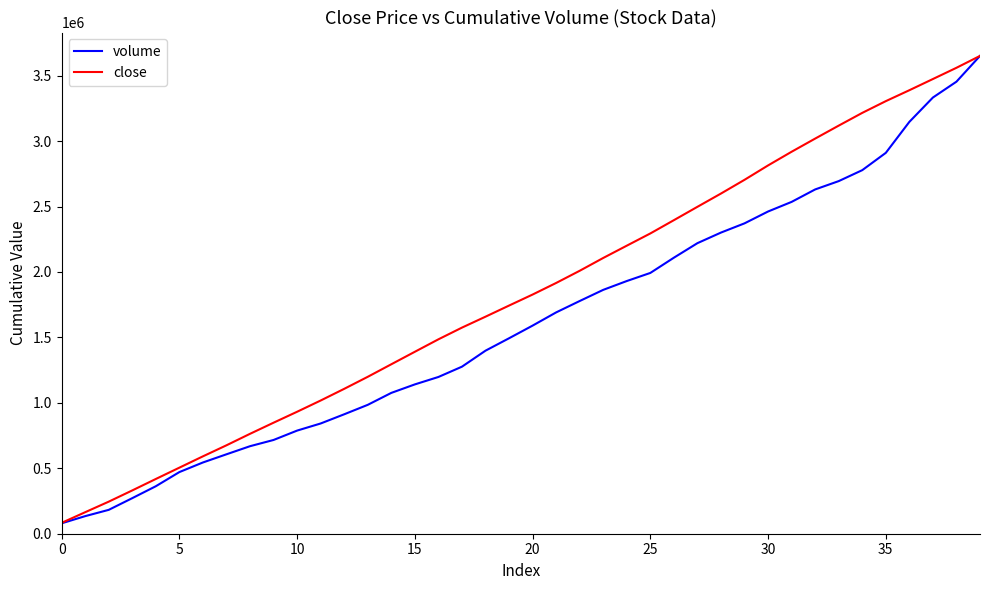

What is the minimum value shown in the chart?

79592.0